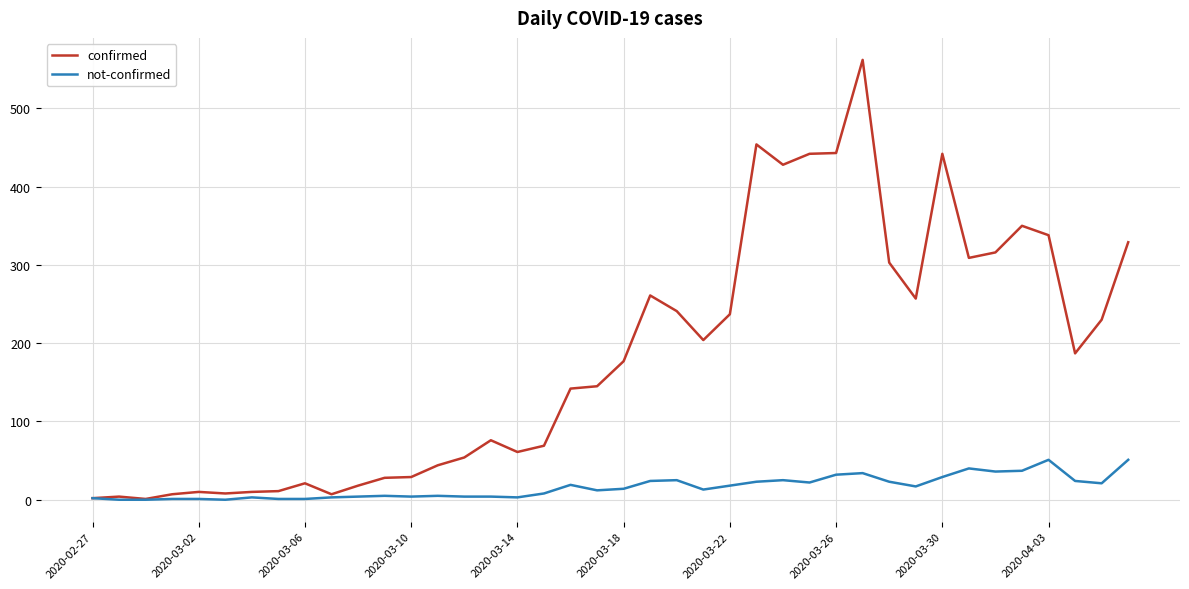

Which series has the largest total across all categories?

confirmed